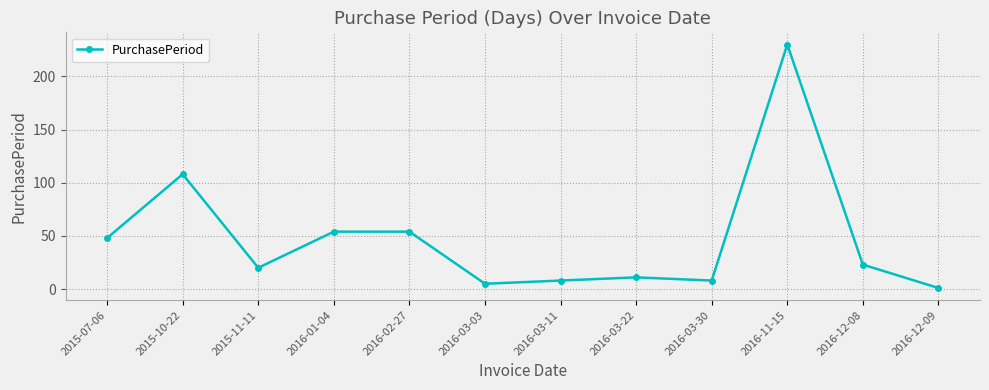

What is the difference between the values at 2016-11-15 and 2016-03-11?

222